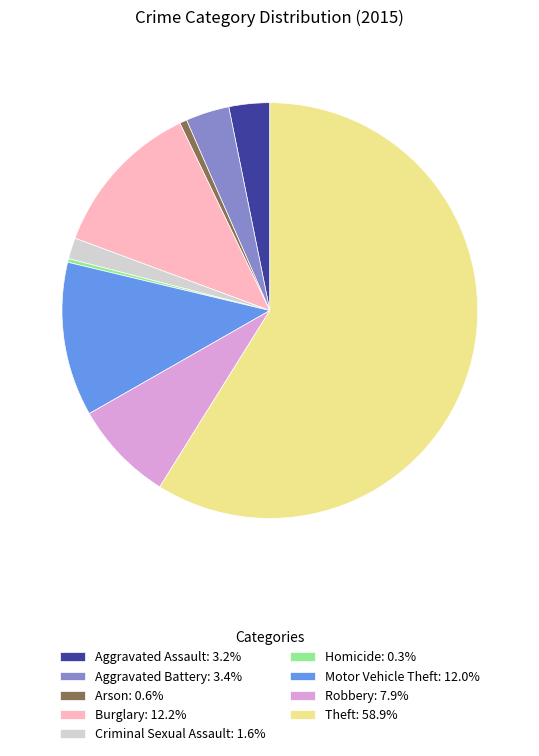

What is the largest slice in the pie chart?

Theft